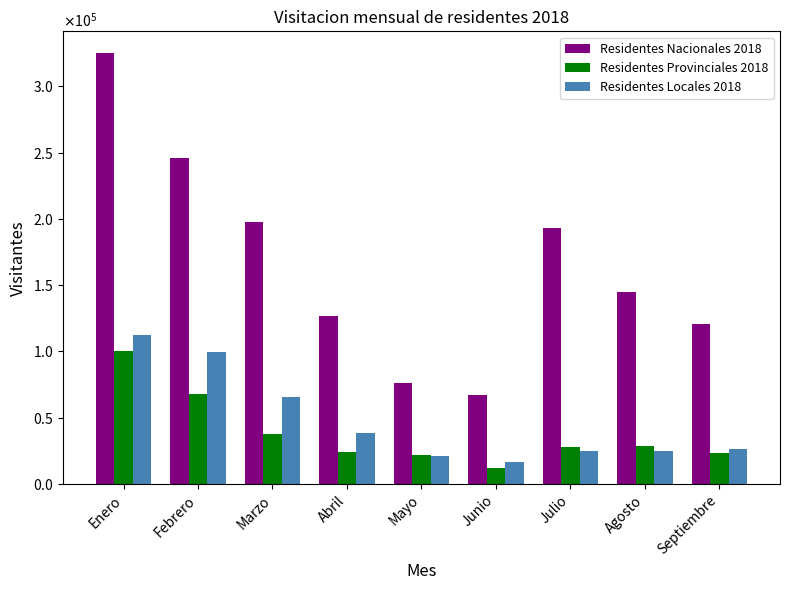

At which category is the sum across all series the highest?

Enero